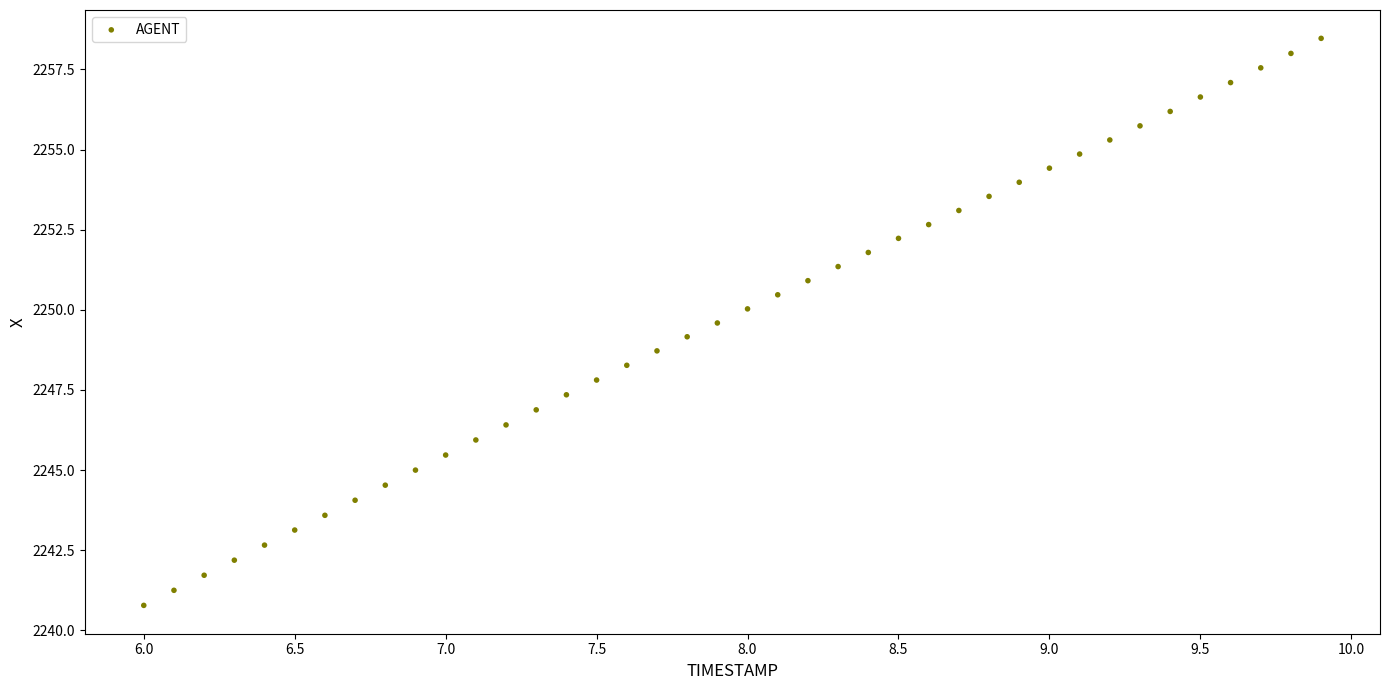

What is the range of X values (max minus min)?

3.9